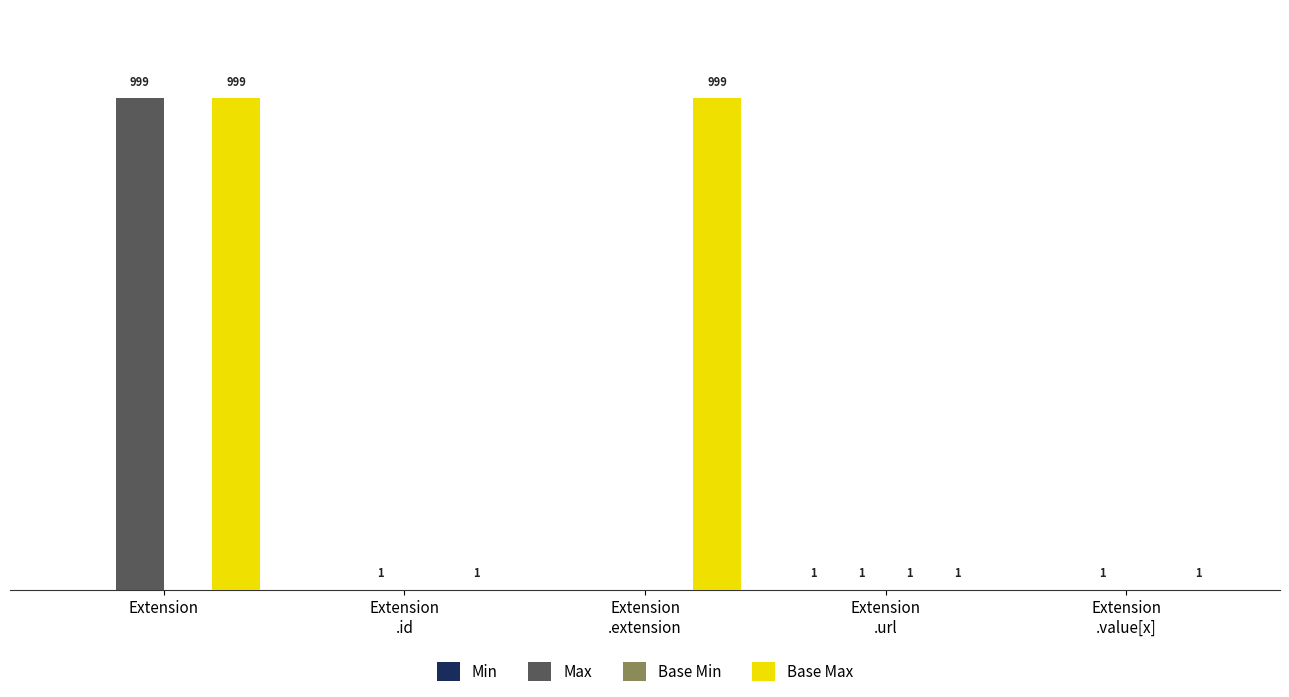

At which category is the sum across all series the highest?

Extension